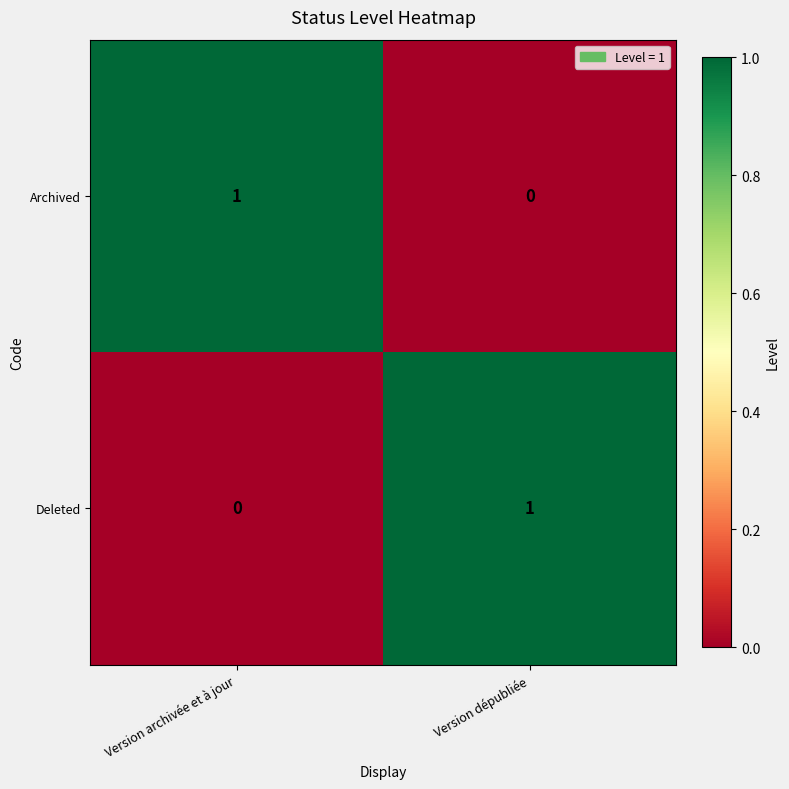

The value of Deleted at Version dépubliée is 1. True or false?

True